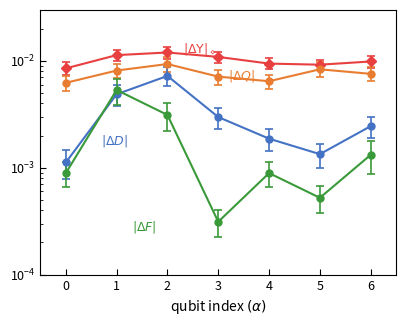

True or false: |\Delta\Upsilon| has more than 2 points higher than both neighbors.

False